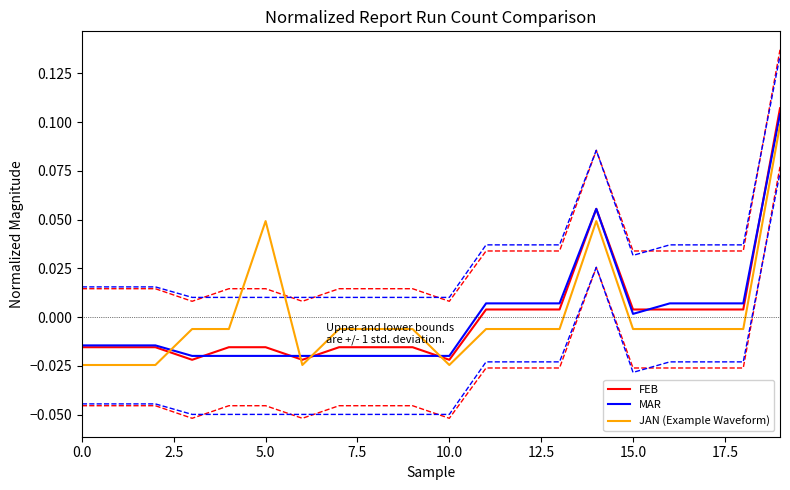

After their last crossing, which series has the higher values: FEB or JAN (Example Waveform)?

FEB